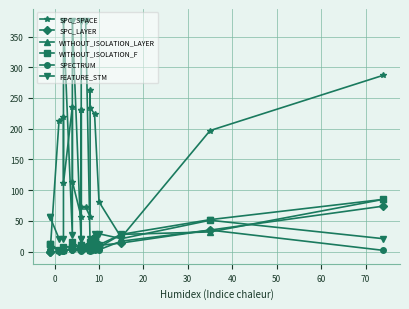

True or false: SPC_LAYER and WITHOUT_ISOLATION_F cross at least once.

True